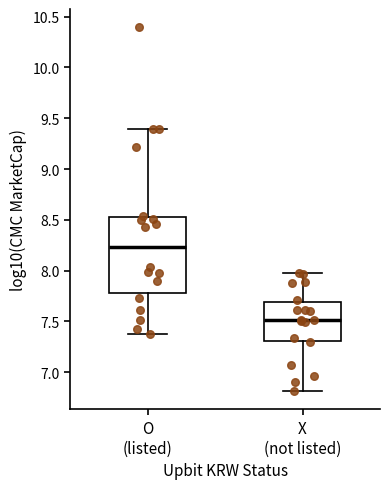

Reading left to right, transcribe this box plot: for each box, give where its median line is, the range the box spans, and where its two whiskers end, as read against the y-axis. The values are not printed on the chart, so give them approximately, as read against the axis.

O (listed): median 8.25, box 7.75 to 8.55, whiskers 7.40 to 9.40
X (not listed): median 7.50, box 7.30 to 7.70, whiskers 6.80 to 8.00